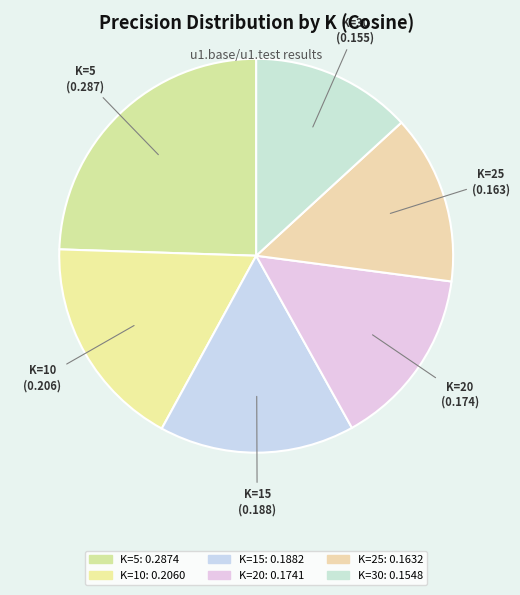

Is the sum of K=5 and K=25 greater than half?

No